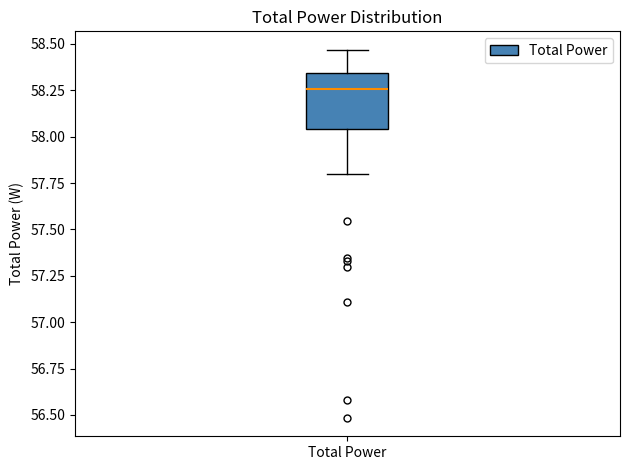

Read this box plot against the y-axis: the position of the median line, the range covered by the box, and the ends of both whiskers. The values are not printed on the chart, so give them approximately, as read against the axis.

median 58.25, box 58.05 to 58.35, whiskers 57.80 to 58.45